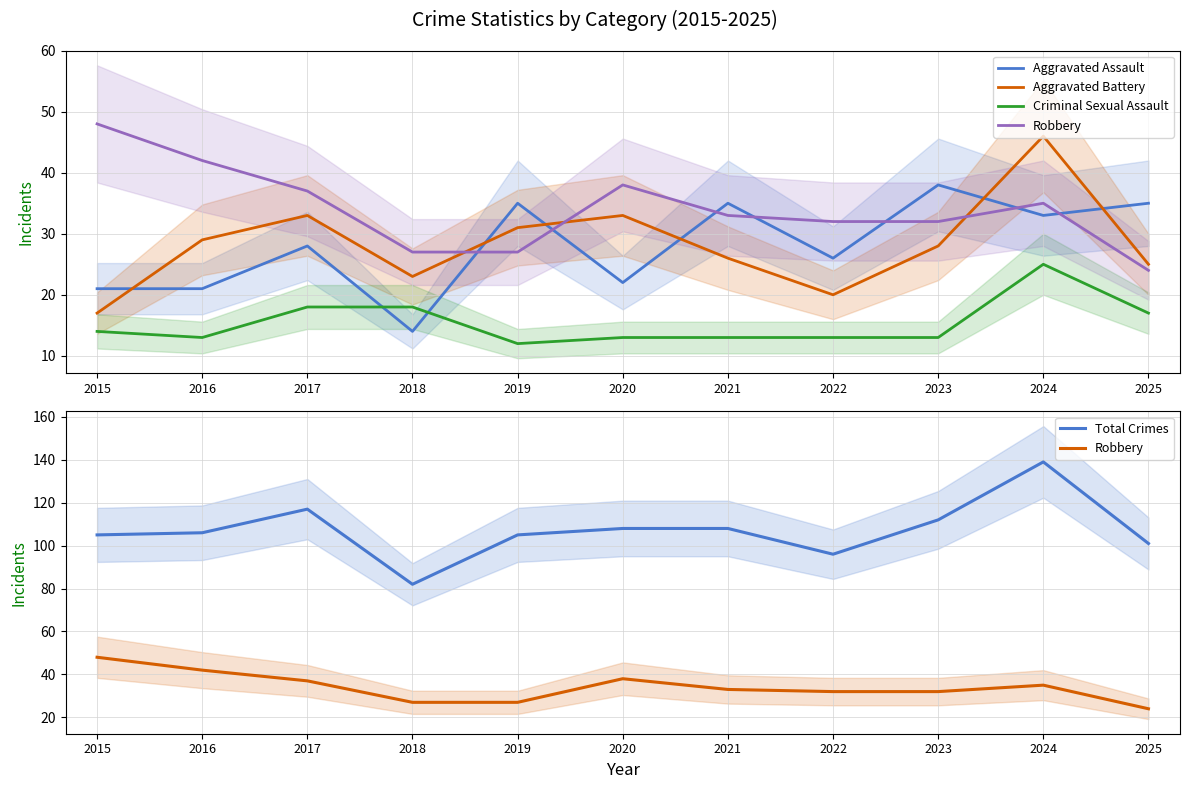

What are all the series names shown in the legend?

Aggravated Assault, Aggravated Battery, Criminal Sexual Assault, Robbery, Total Crimes